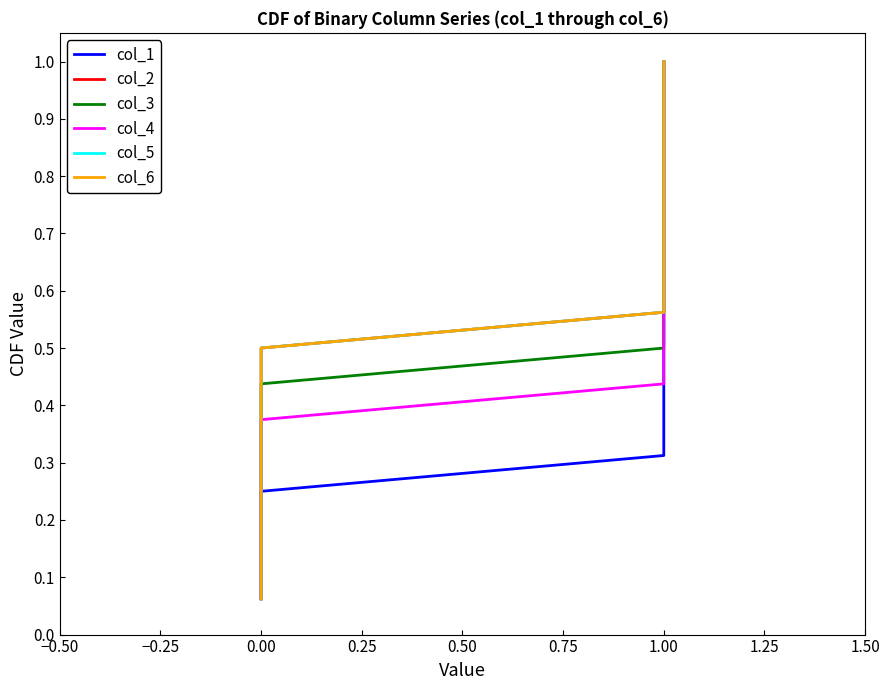

Which series has the widest spread of values?

col_1